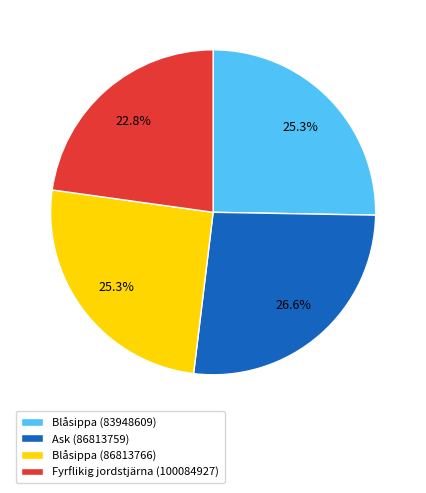

Between Fyrflikig jordstjärna (100084927) and Blåsippa (86813766), which is larger?

Blåsippa (86813766)